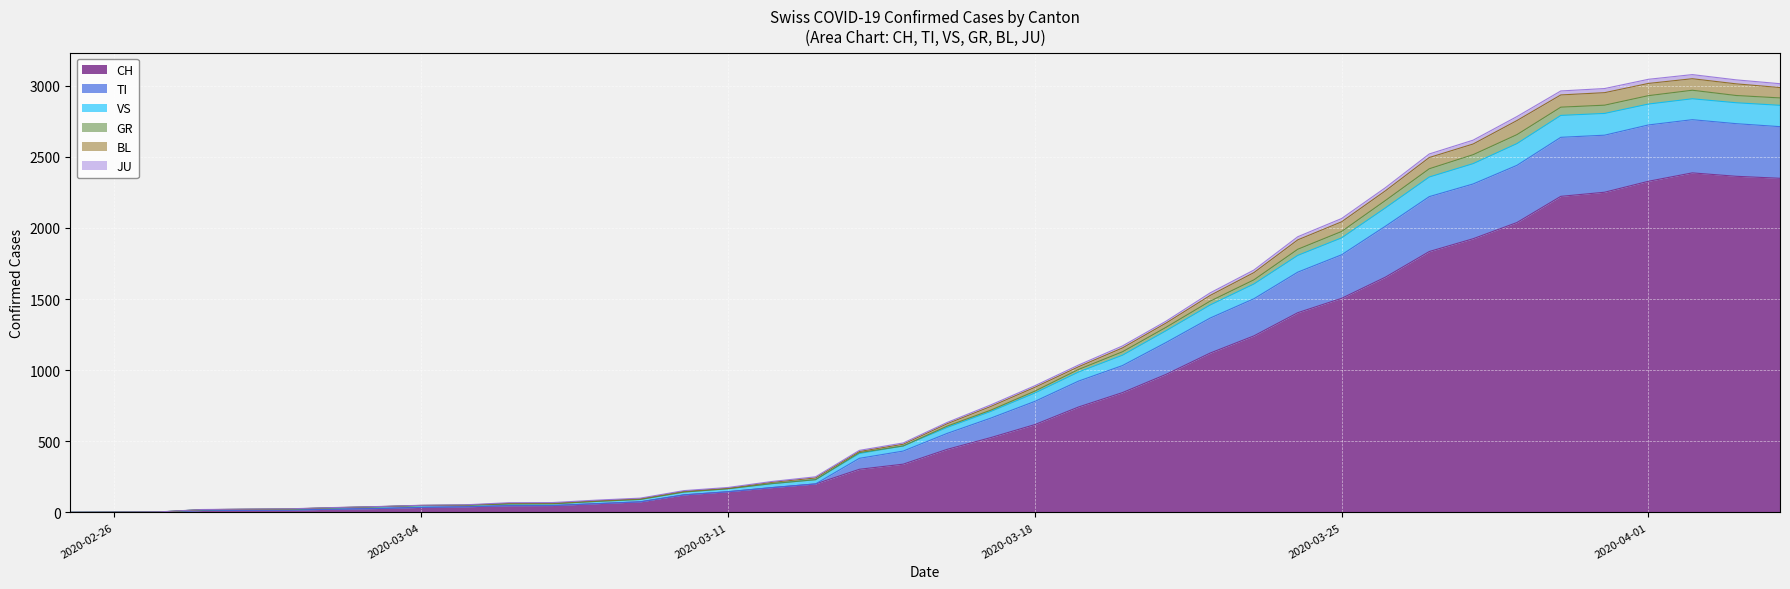

What is the greatest value displayed?

3078